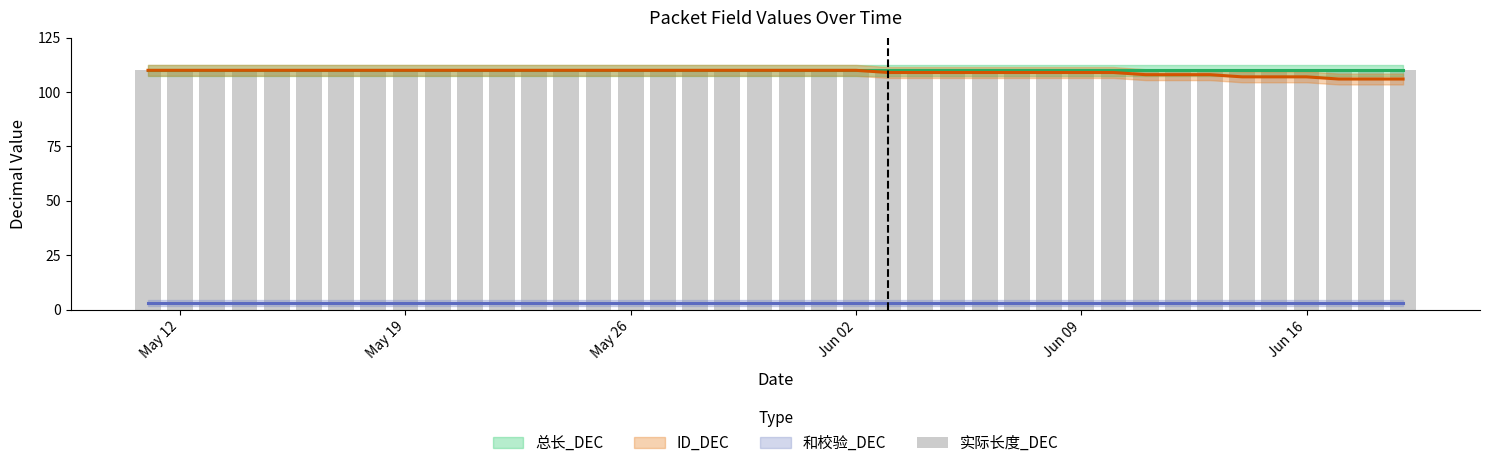

Rank the categories by 和校验_DEC value from lowest to highest.

2025-05-11, 2025-05-12, 2025-05-13, 2025-05-14, 2025-05-15, 2025-05-16, 2025-05-17, 2025-05-18, 2025-05-19, 2025-05-20, 2025-05-21, 2025-05-22, 2025-05-23, 2025-05-24, 2025-05-25, 2025-05-26, 2025-05-27, 2025-05-28, 2025-05-29, 2025-05-30, 2025-05-31, 2025-06-01, 2025-06-02, 2025-06-03, 2025-06-04, 2025-06-05, 2025-06-06, 2025-06-07, 2025-06-08, 2025-06-09, 2025-06-10, 2025-06-11, 2025-06-12, 2025-06-13, 2025-06-14, 2025-06-15, 2025-06-16, 2025-06-17, 2025-06-18, 2025-06-19